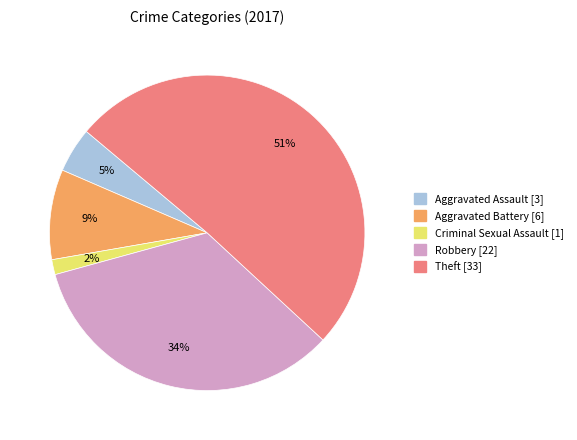

To the nearest percent, what is the difference between the largest and smallest slice percentages?

49%